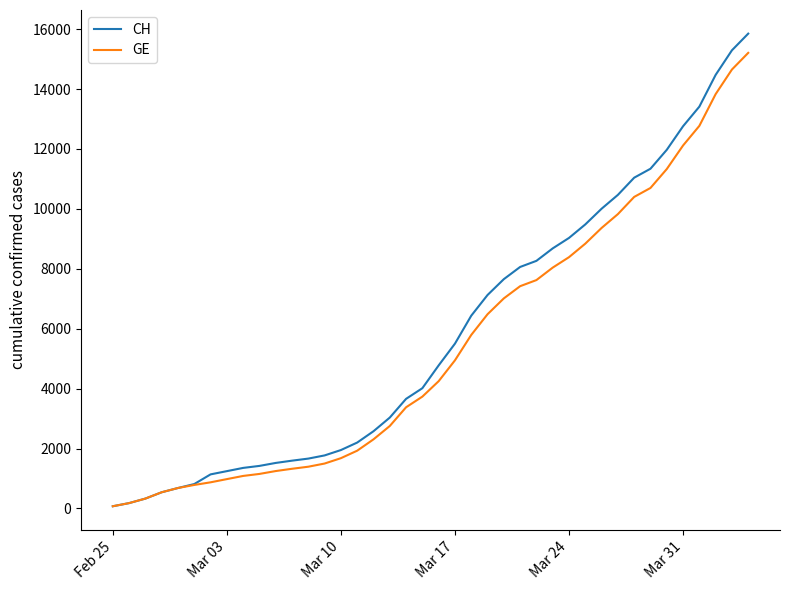

What is the highest value of the GE series?

15208